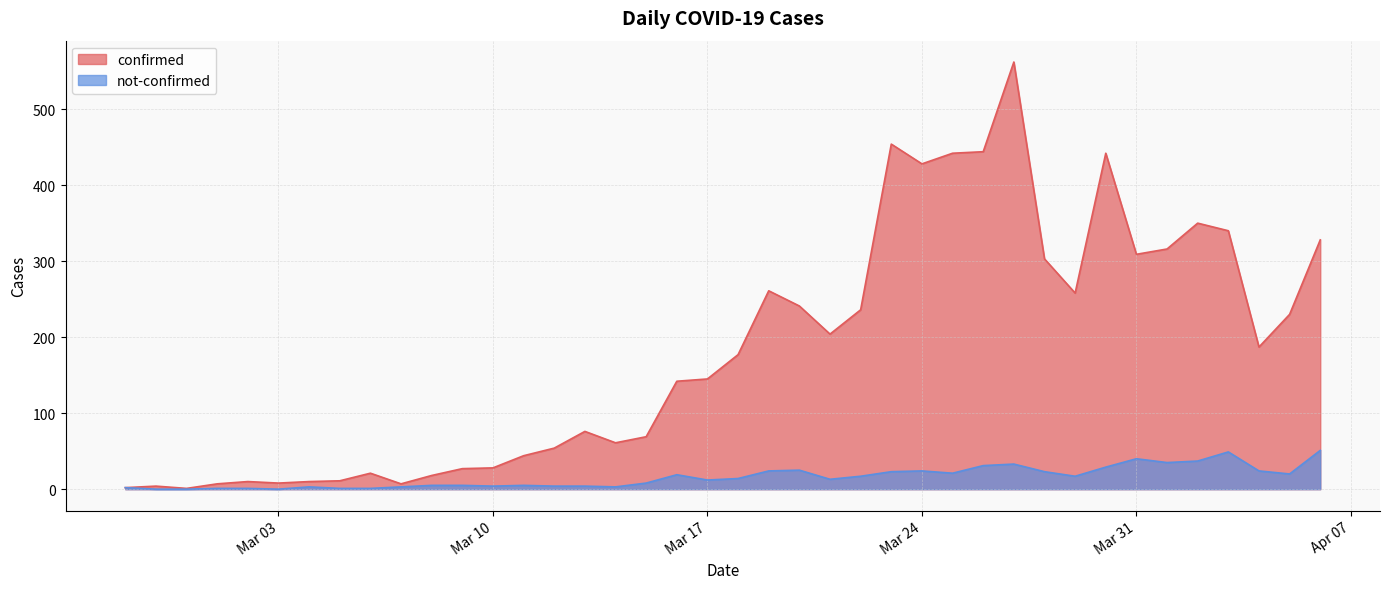

Does the chart have visible grid lines?

Yes